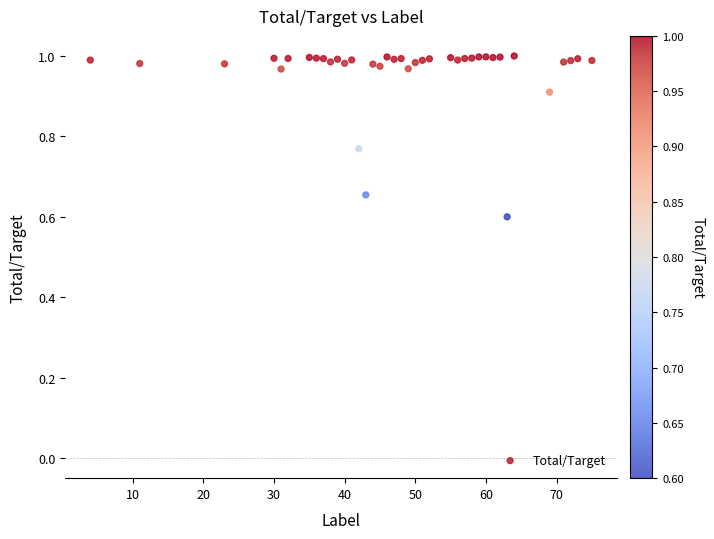

What Y value in the scatter plot is closest to 0?

0.6